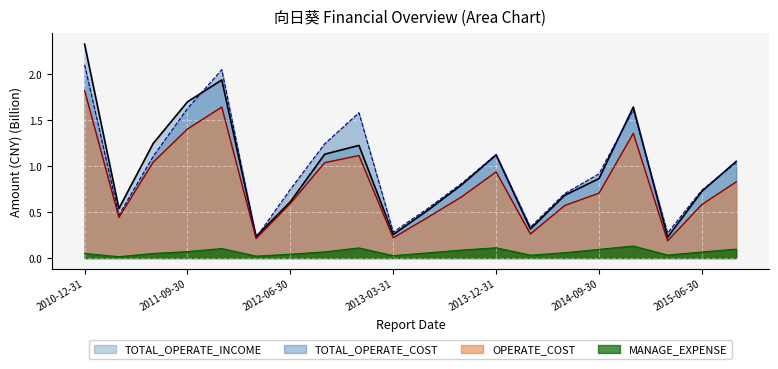

Where is the first local minimum for TOTAL_OPERATE_COST?

2011-03-31